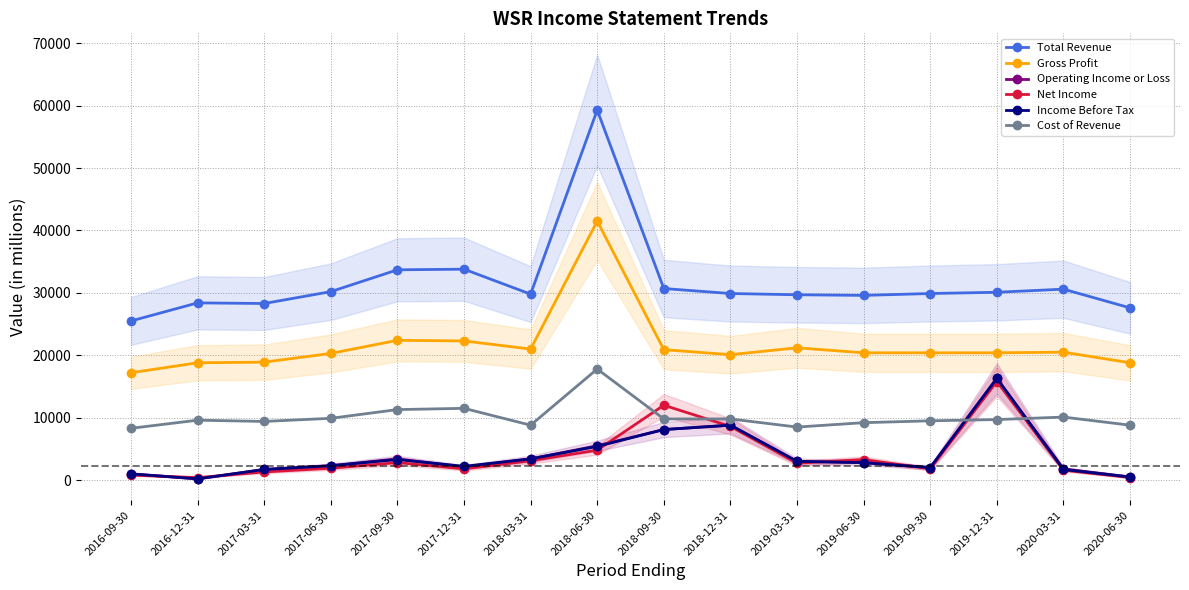

True or false: Operating Income or Loss and Cost of Revenue intersect in this chart.

True